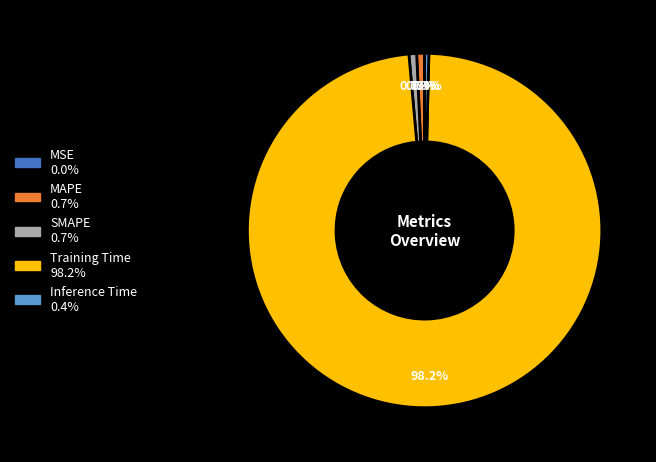

Is the sum of MAPE and Training Time greater than half?

Yes